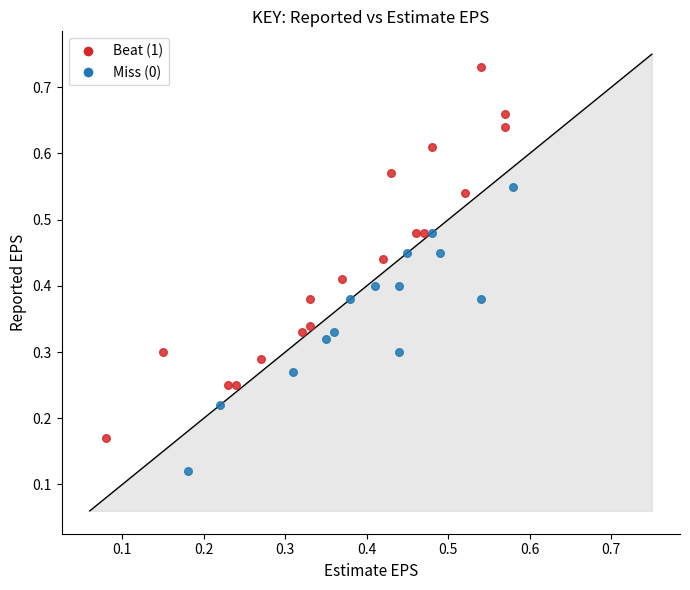

Which series reaches the minimum Y coordinate?

Miss (0)